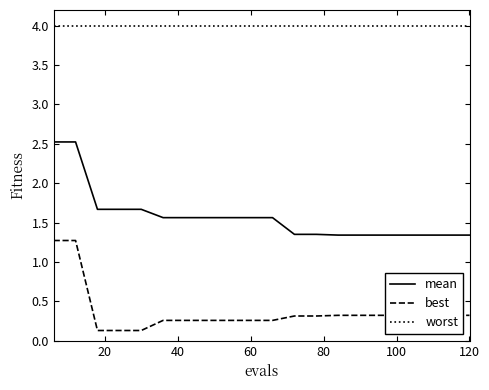

True or false: worst and best cross at least once.

False